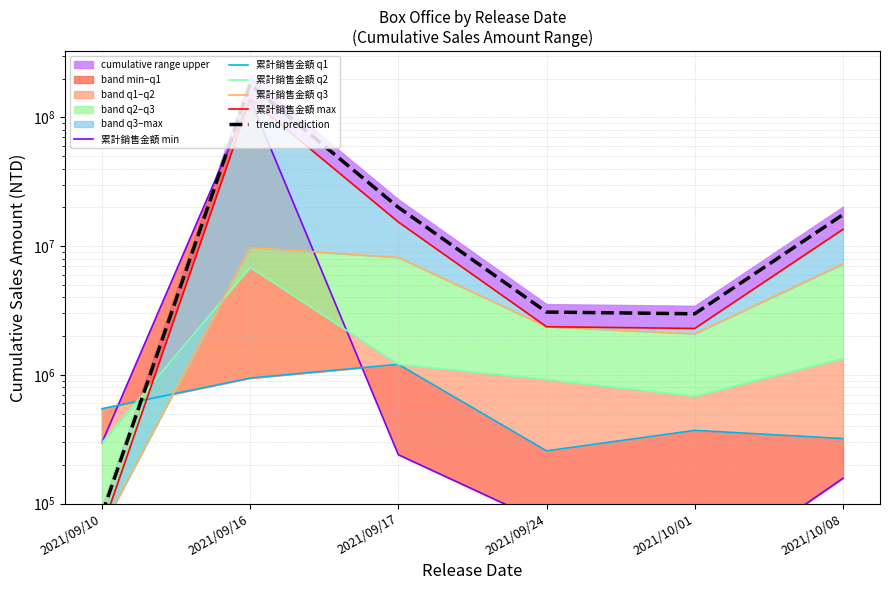

Which series ends up on top after the final intersection of trend prediction and 累計銷售金額 q2?

trend prediction